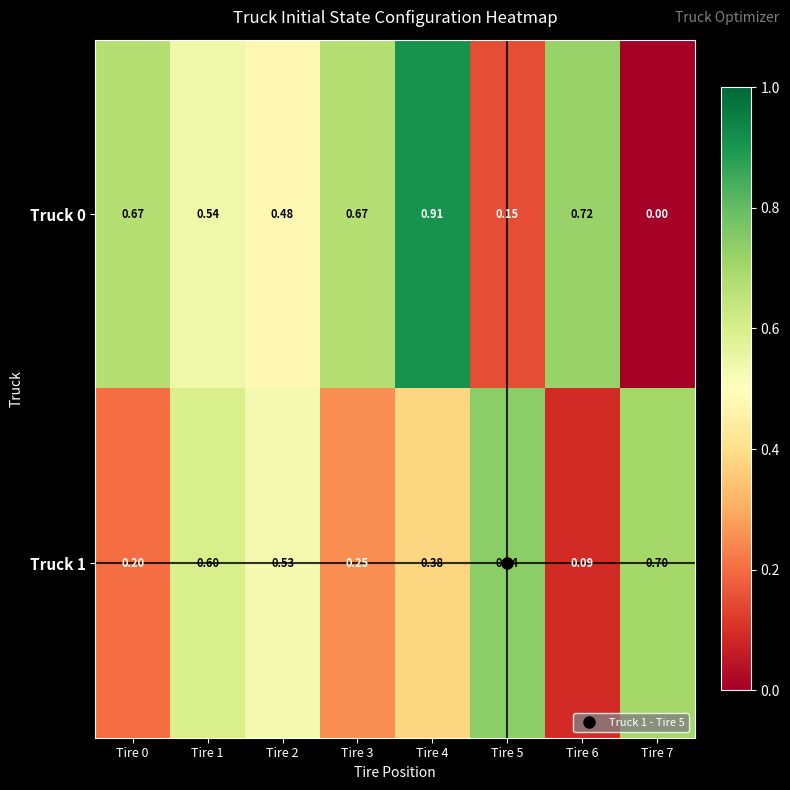

Rank the series by their average value, from highest to lowest.

Truck 0, Truck 1